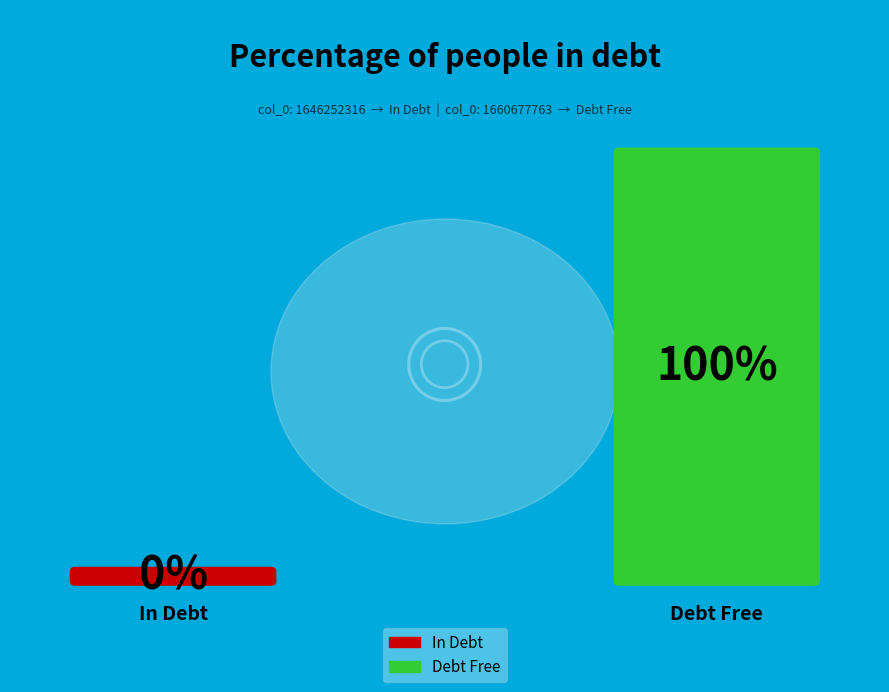

How many slices are in this pie chart?

2